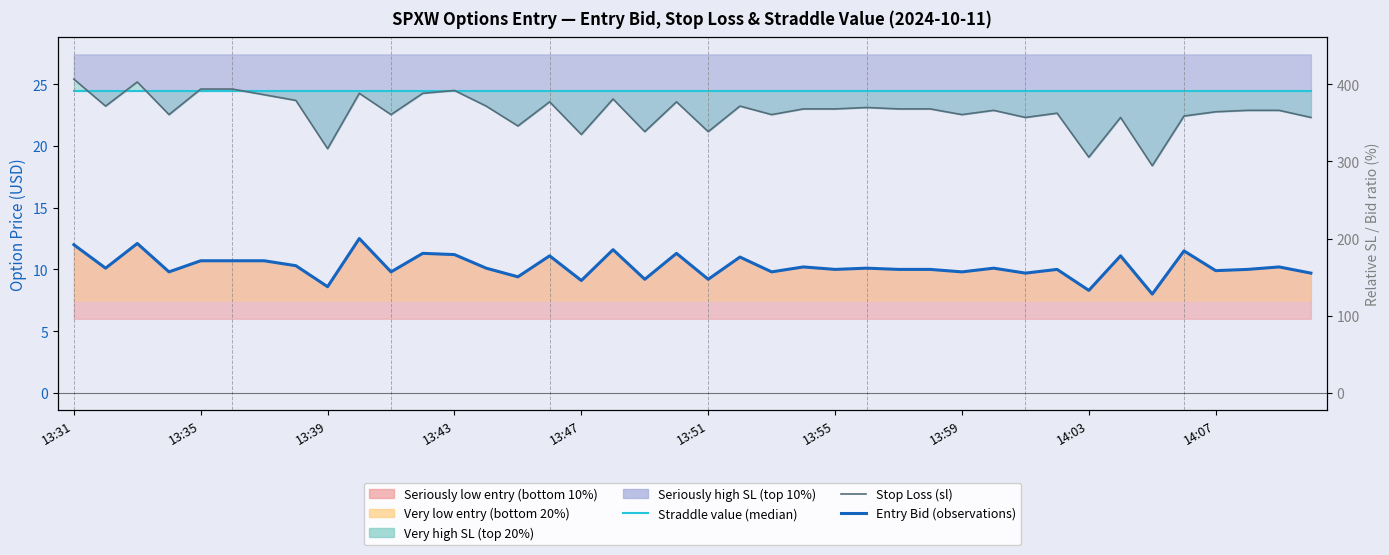

The Stop Loss (sl) series shows 32.0 at 18. True or false?

False